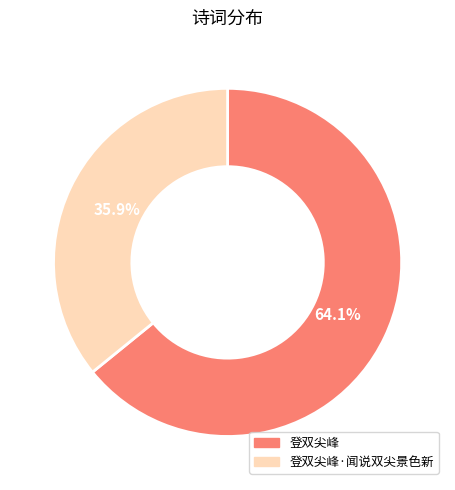

Count the number of slices in the pie.

2